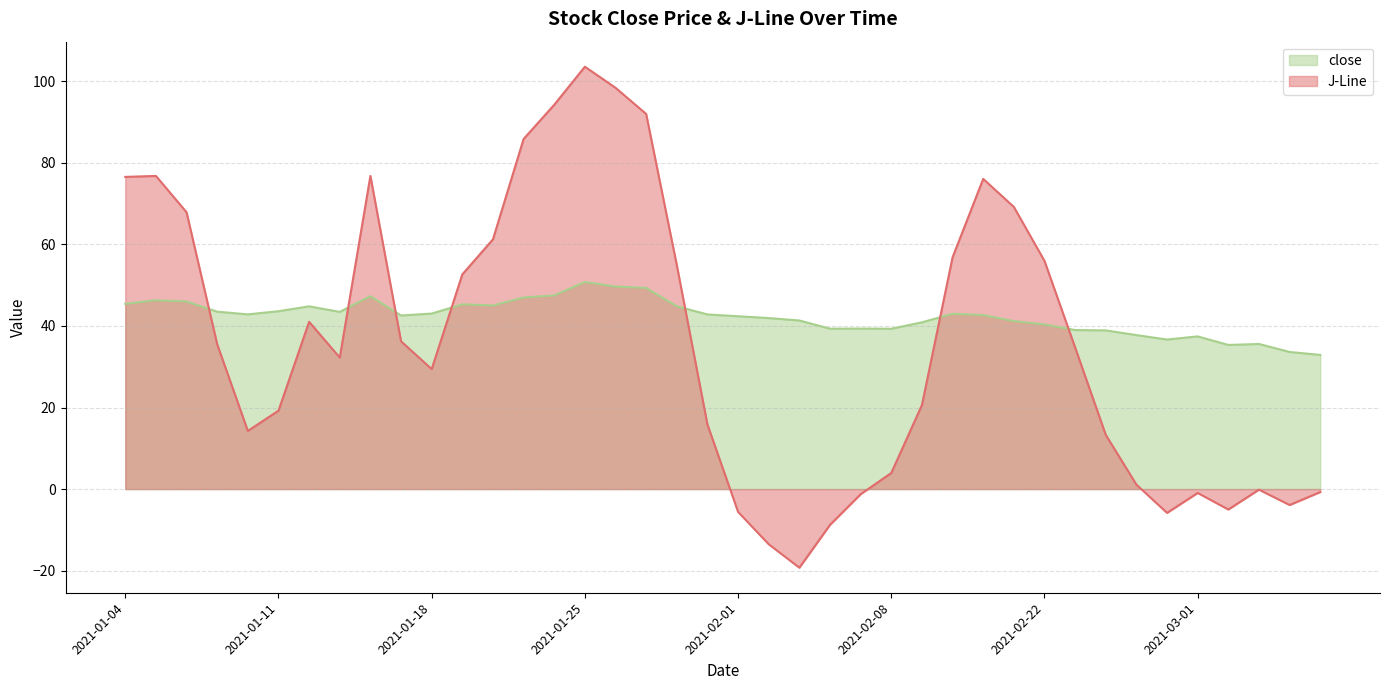

The value of close at 2021-03-03 is 35.6. True or false?

True